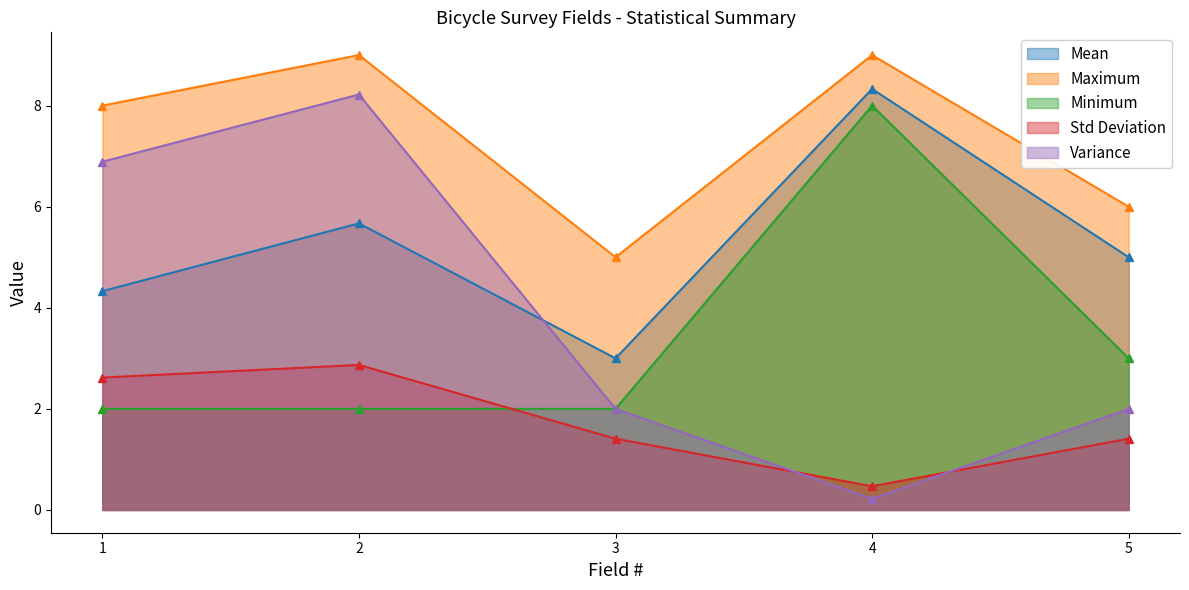

What is the average value of the Maximum series?

7.4